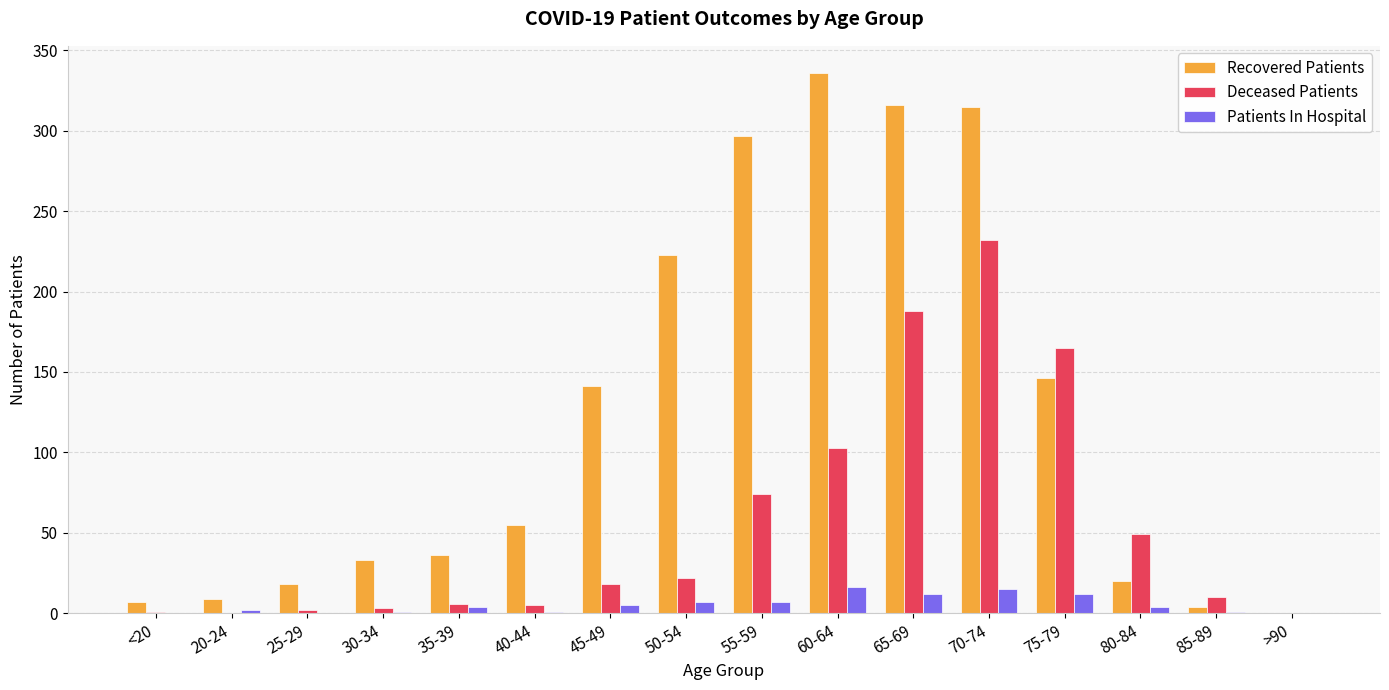

What is the maximum value shown in the chart?

336